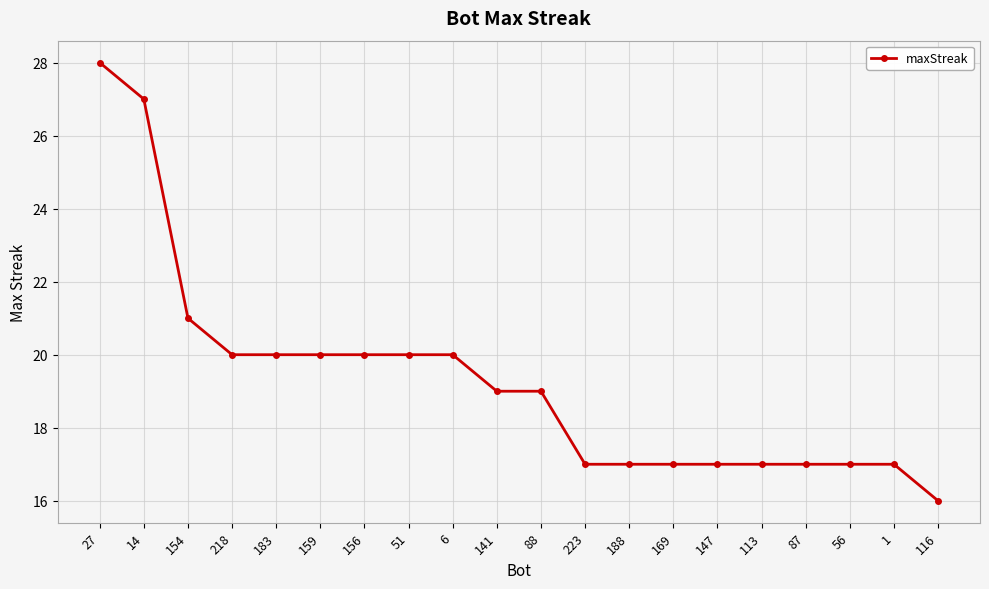

What is the label of the 1st point from the right?

116